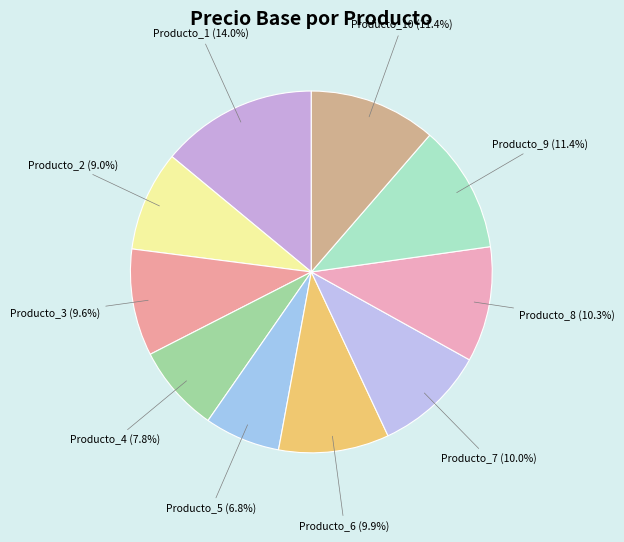

The Producto_3 slice represents 24% of the pie. True or false?

False